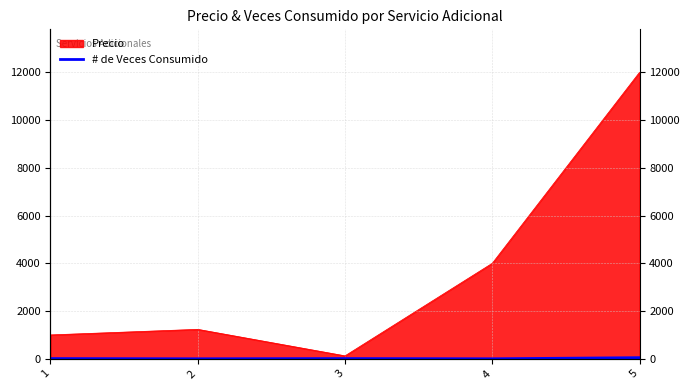

The chart shows a value of 0 at 4. True or false?

True